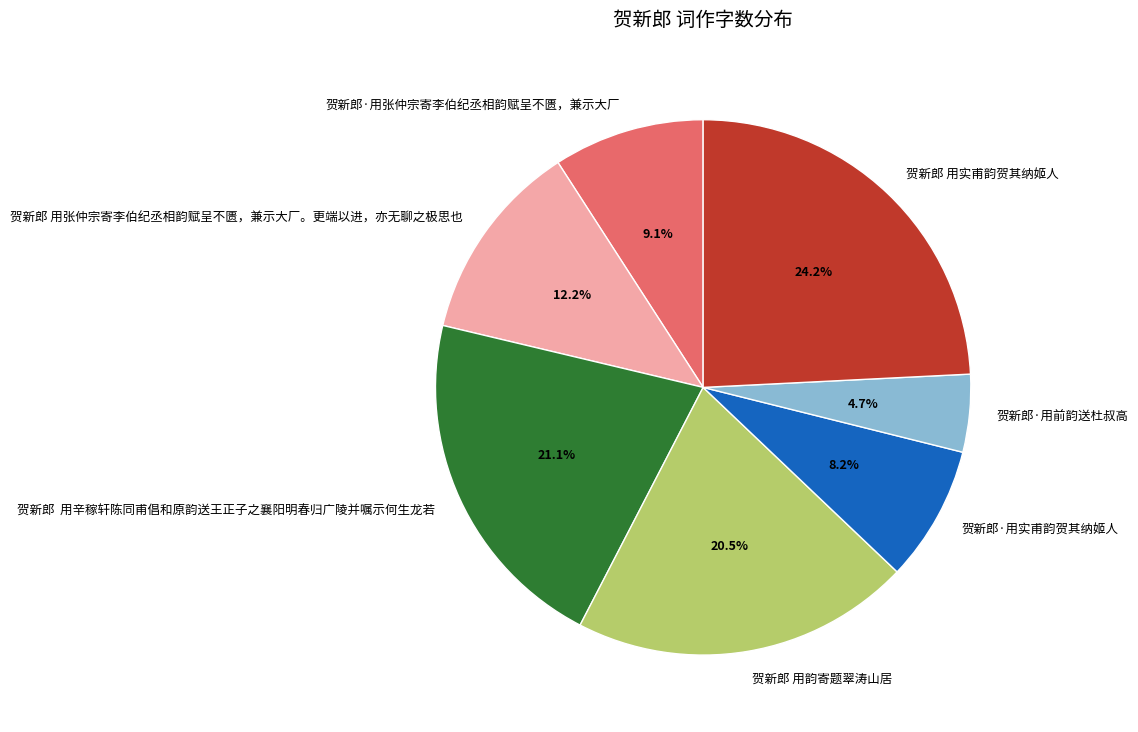

What is the largest slice in the pie chart?

贺新郎 用实甫韵贺其纳姬人